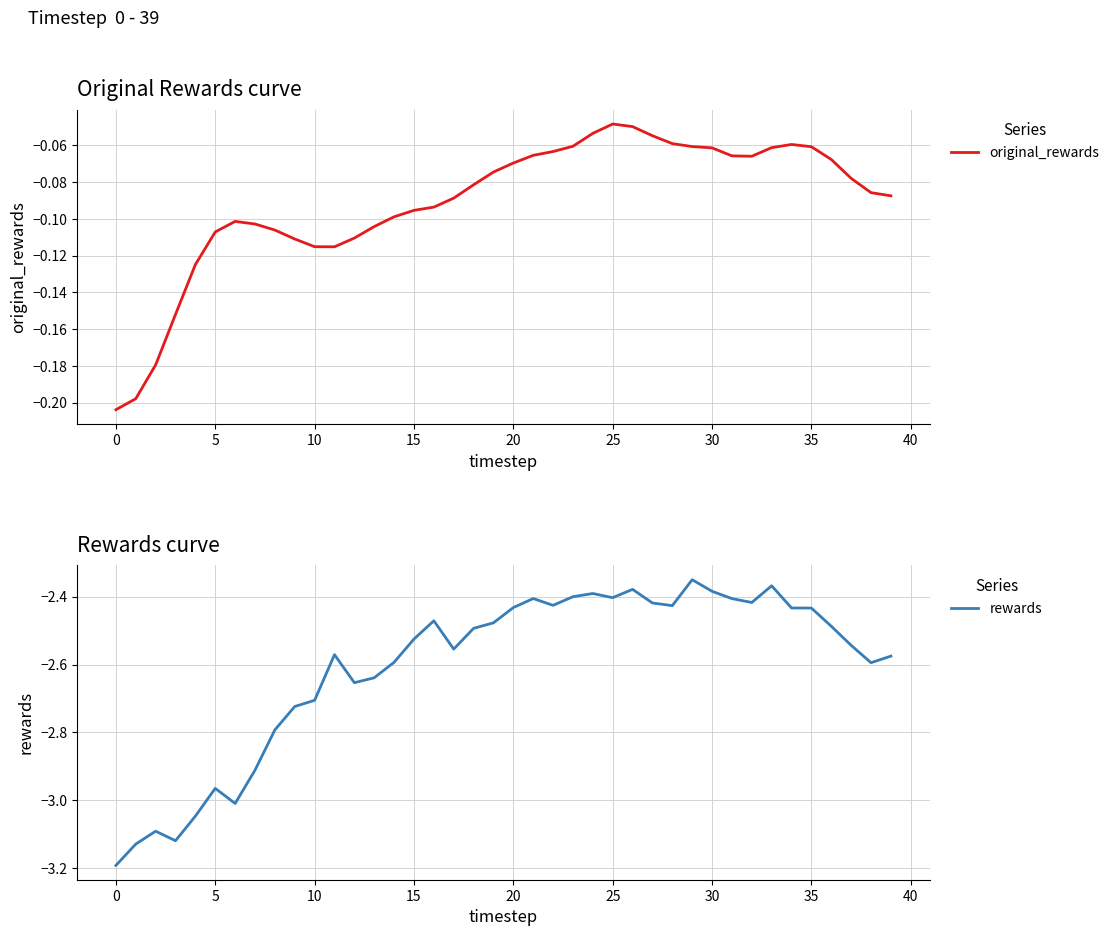

Where is rewards nearest to the value -2?

29